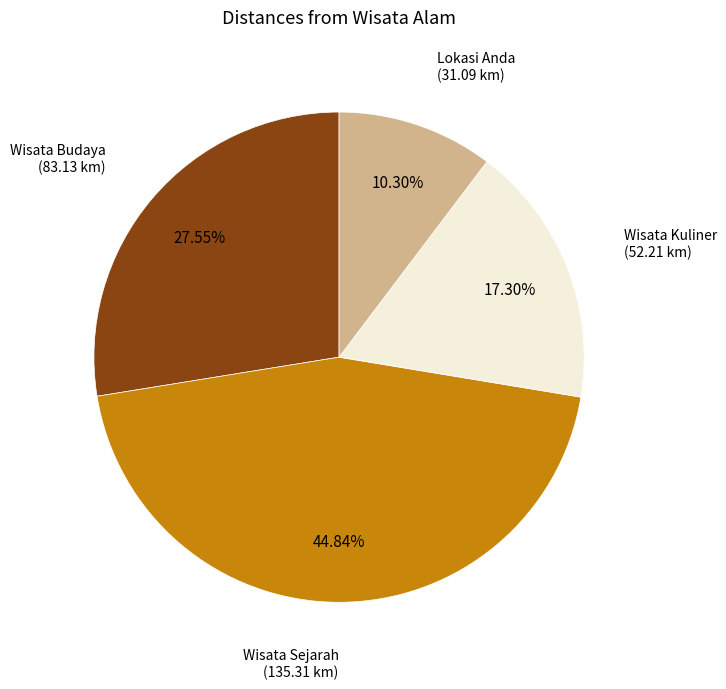

Count the number of slices in the pie.

4